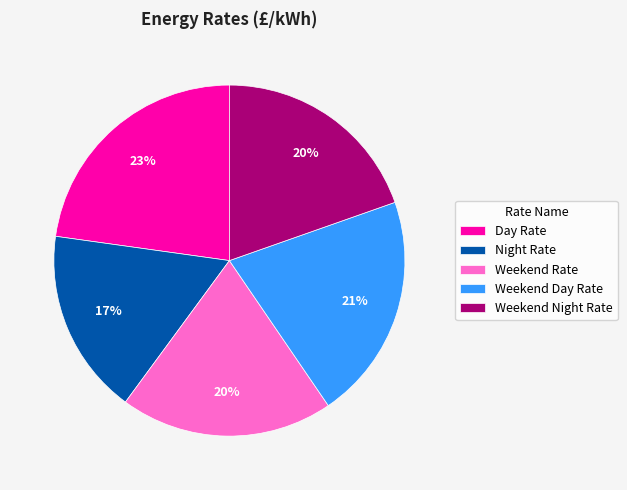

To the nearest percent, what is the difference between the largest and smallest slice percentages?

6%